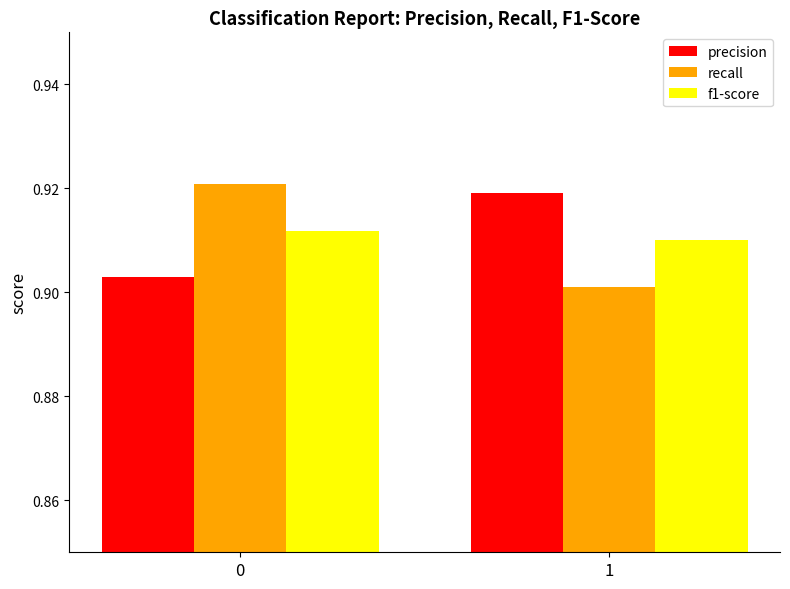

The value of precision at 1 is 0.9. True or false?

True